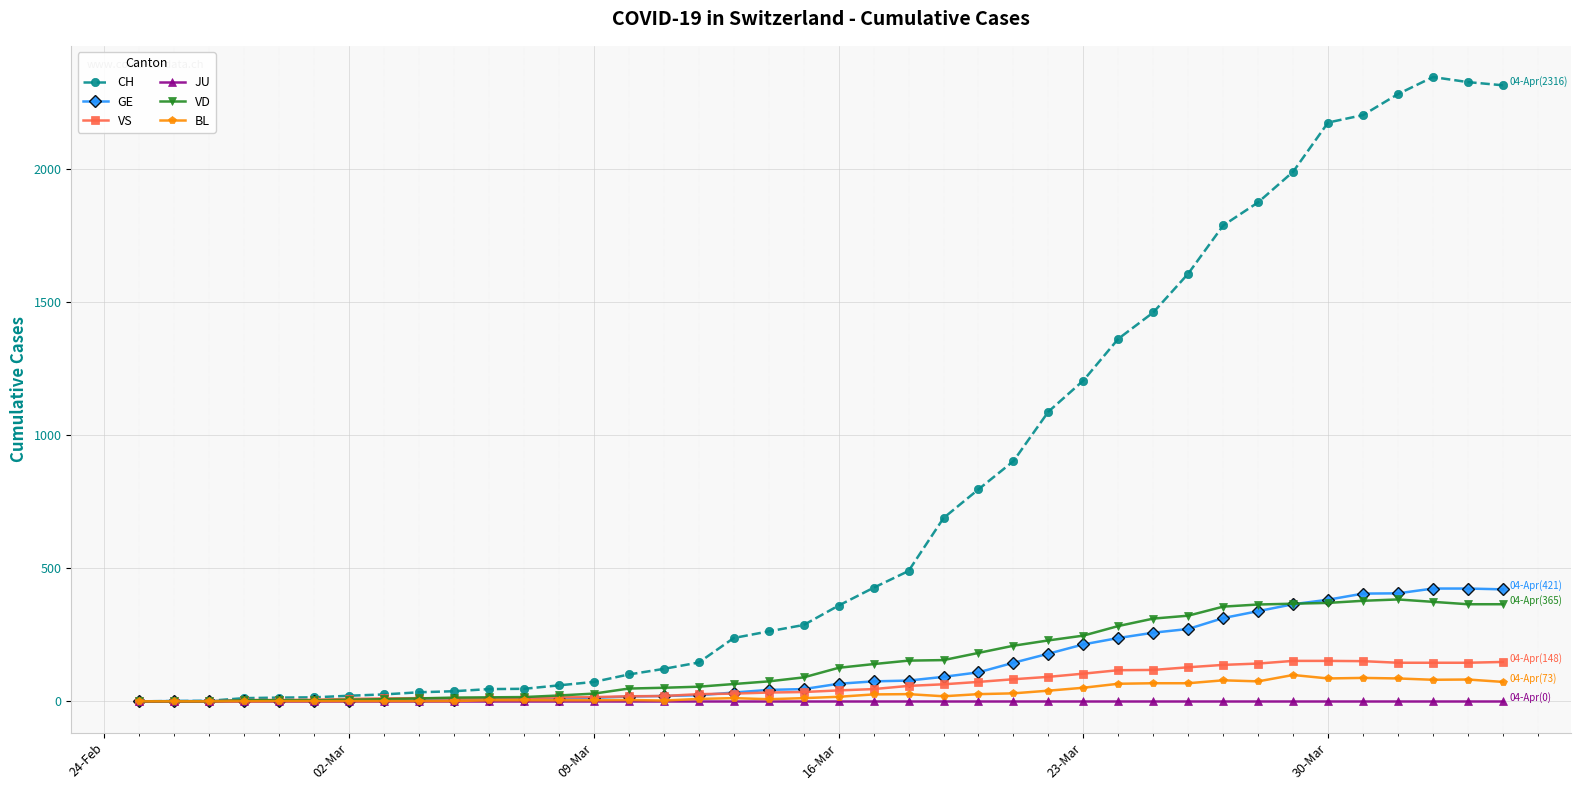

What is the difference between the second highest and second lowest values in the VD series?

378